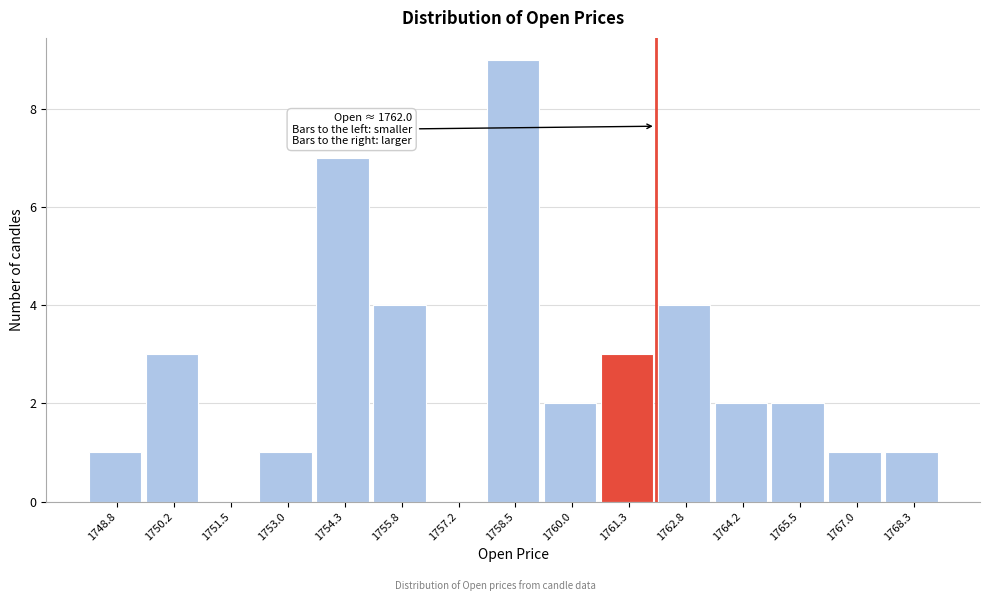

Which range on the x-axis has the tallest bar?

1757.85 to 1759.25